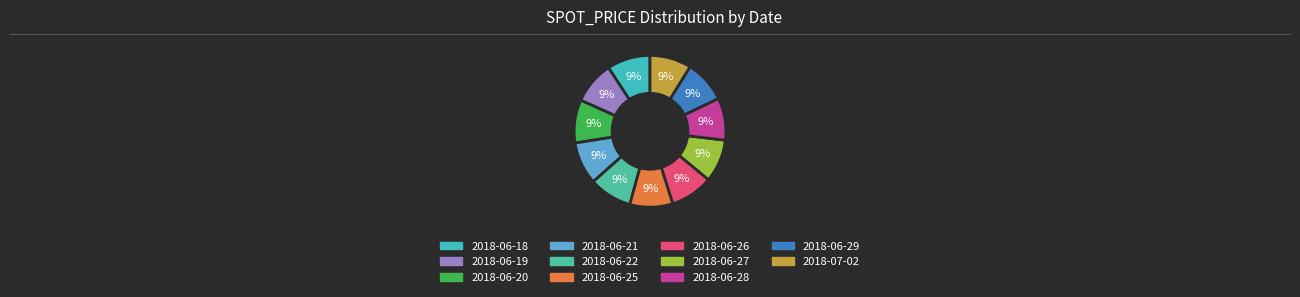

The 2018-07-02 slice represents 20% of the pie. True or false?

False